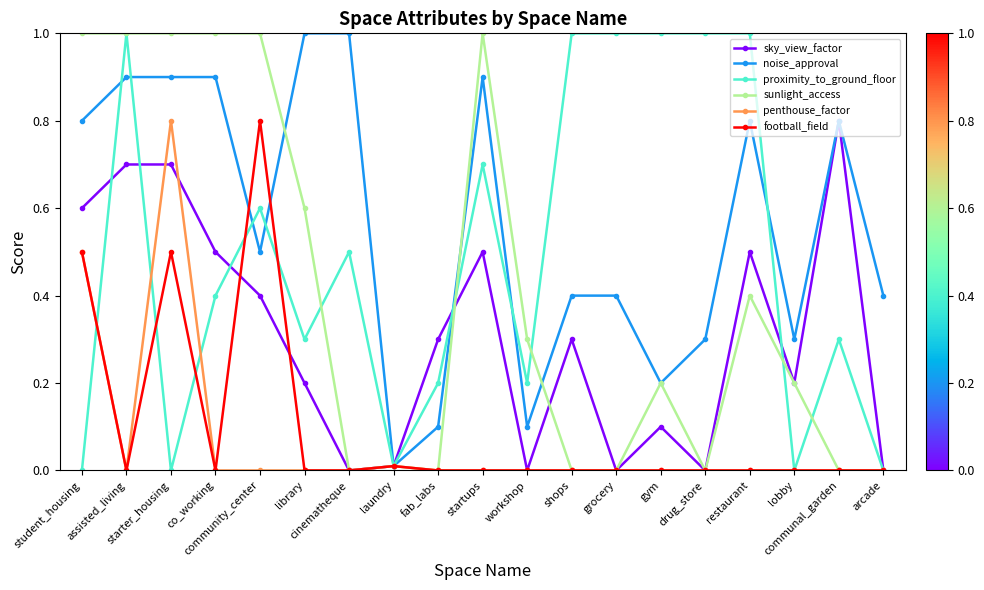

True or false: proximity_to_ground_floor has a value of 1.0 at grocery.

True